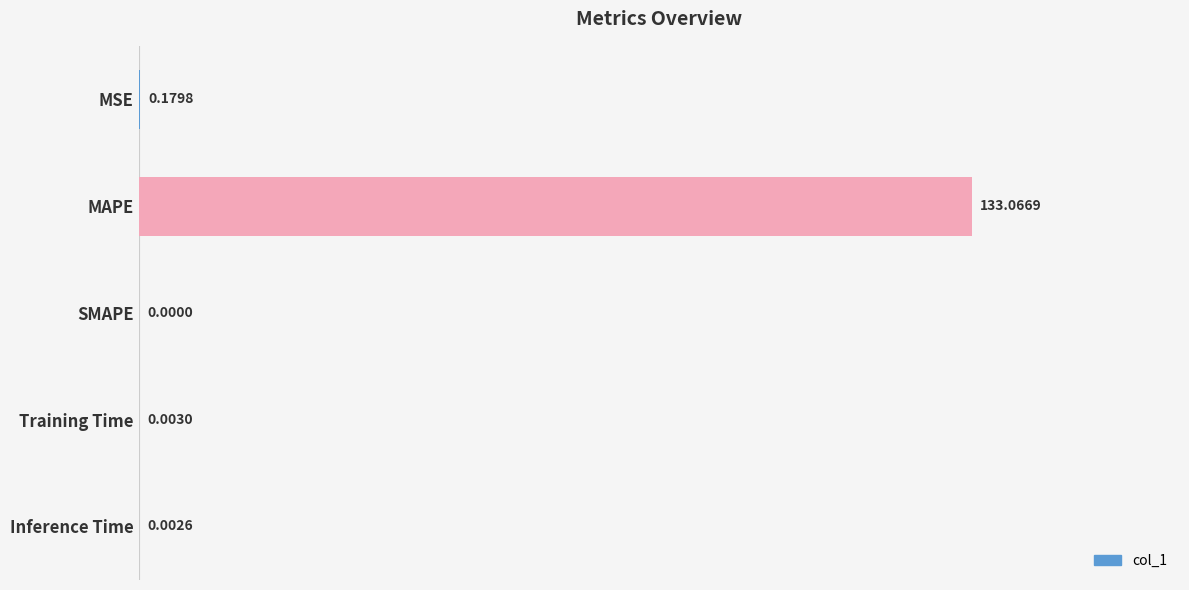

What is the change in value from MSE to MAPE?

+132.9